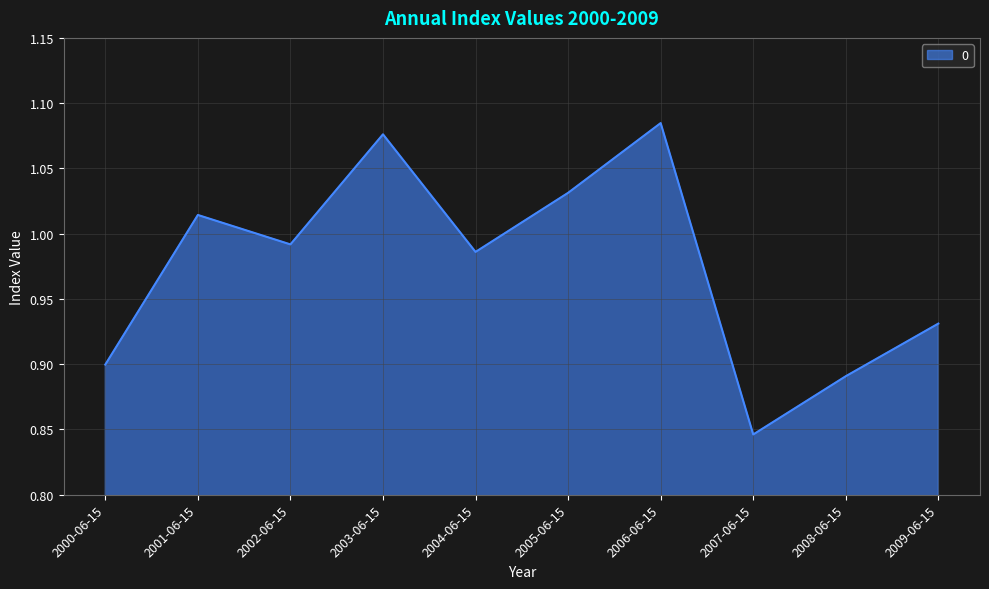

What is the sum of all values?

9.8